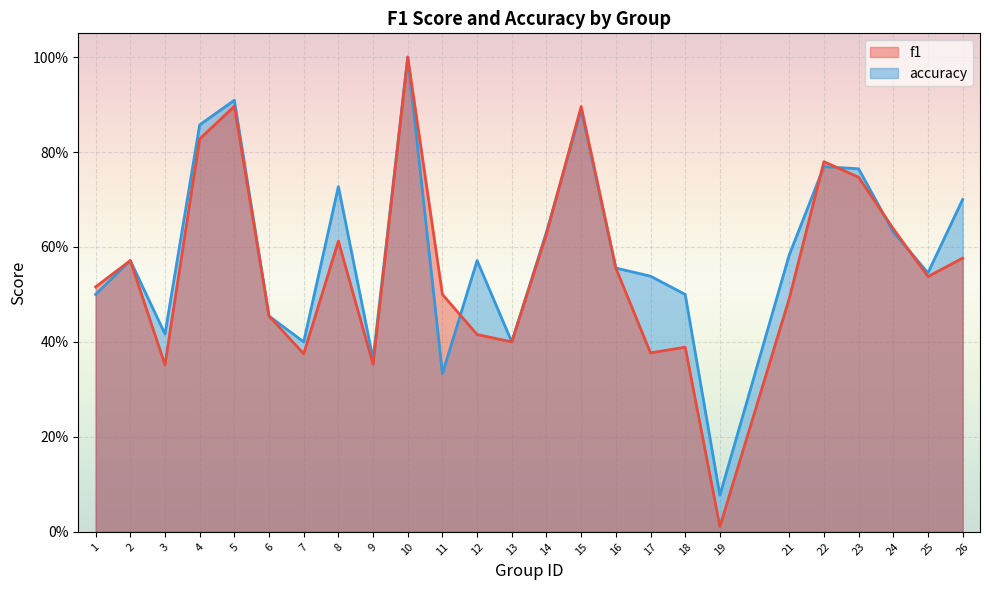

Reading left to right, list all the values displayed in this chart.

f1: 1=0.5	2=0.6	3=0.4	4=0.8	5=0.9	6=0.5	7=0.4	8=0.6	9=0.4	10=1.0	11=0.5	12=0.4	13=0.4	14=0.6	15=0.9	16=0.6	17=0.4	18=0.4	19=0.0	21=0.5	22=0.8	23=0.7	24=0.6	25=0.5	26=0.6
accuracy: 1=0.5	2=0.6	3=0.4	4=0.9	5=0.9	6=0.5	7=0.4	8=0.7	9=0.4	10=1.0	11=0.3	12=0.6	13=0.4	14=0.6	15=0.9	16=0.6	17=0.5	18=0.5	19=0.1	21=0.6	22=0.8	23=0.8	24=0.6	25=0.5	26=0.7